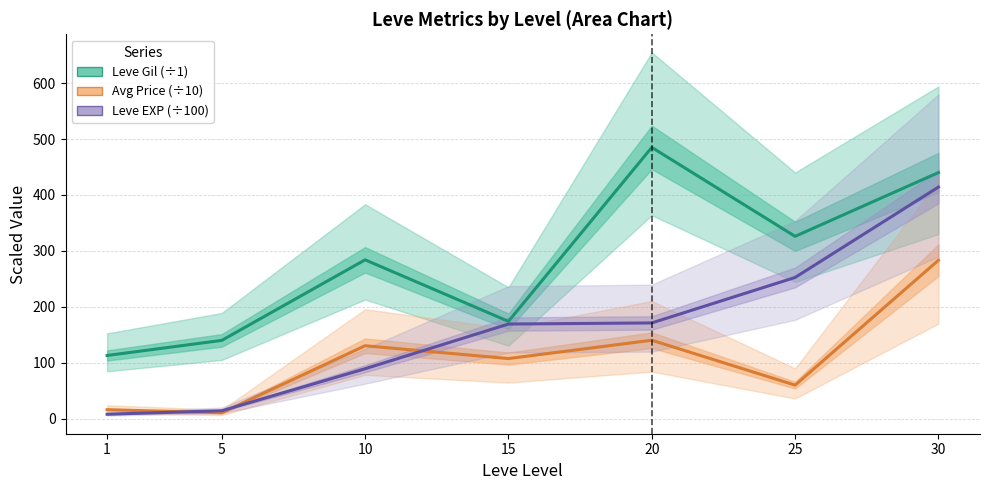

Which category has the highest value in the Leve Gil (÷1) series?

20